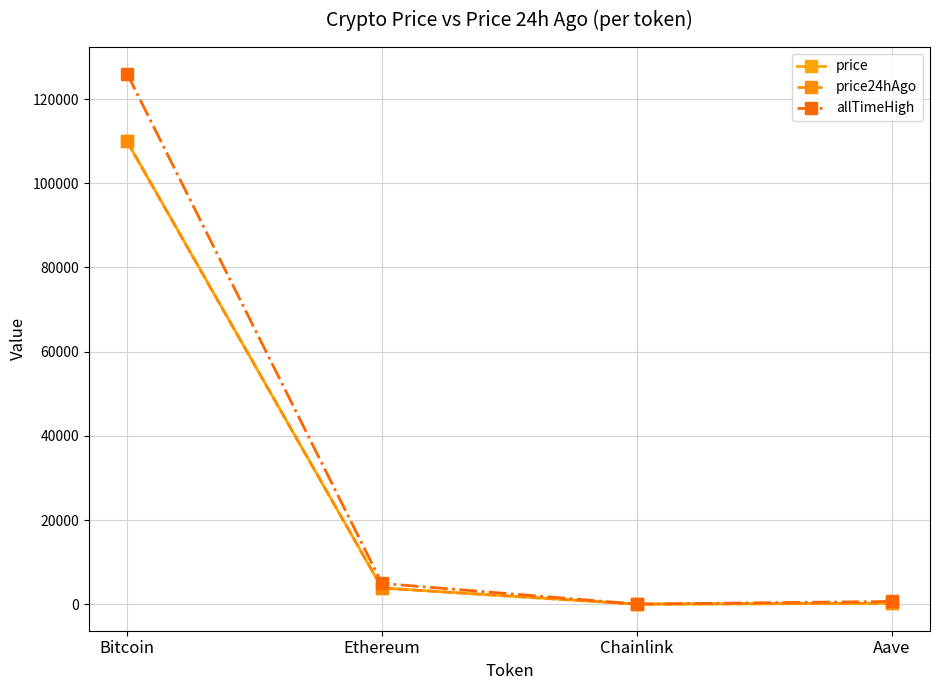

Which series has the widest spread of values?

allTimeHigh